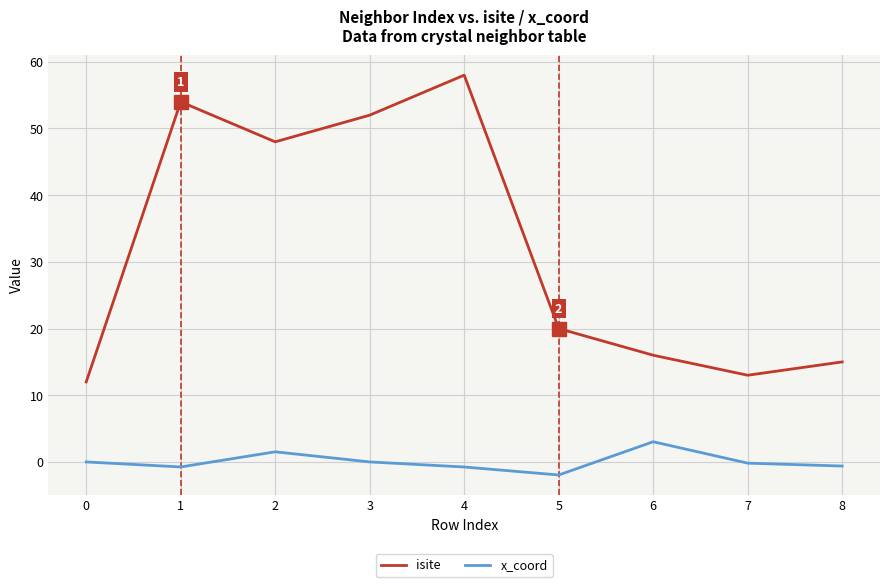

True or false: isite and x_coord cross at least once.

False